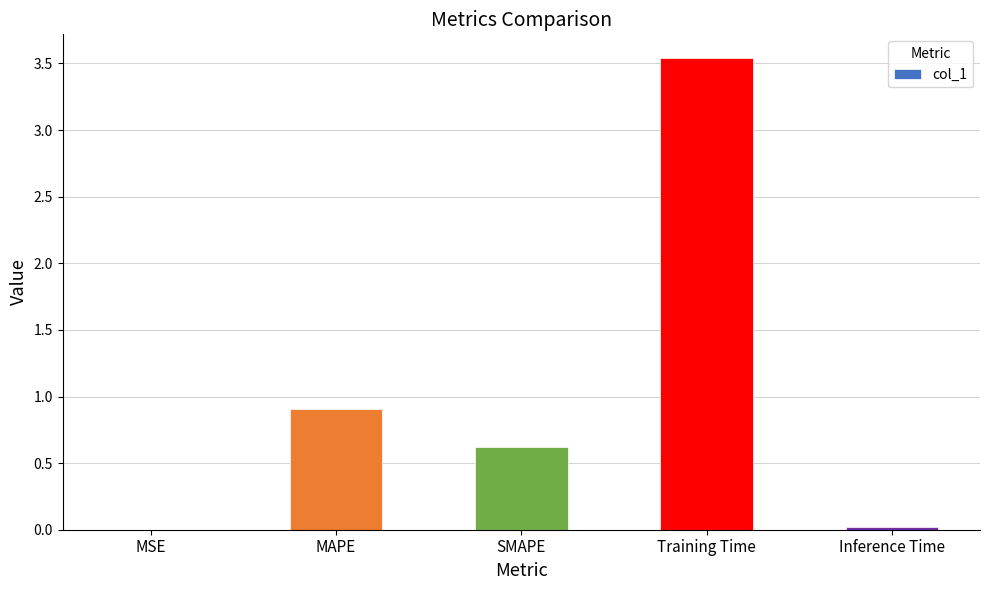

What is the difference between the values at SMAPE and MSE?

0.6